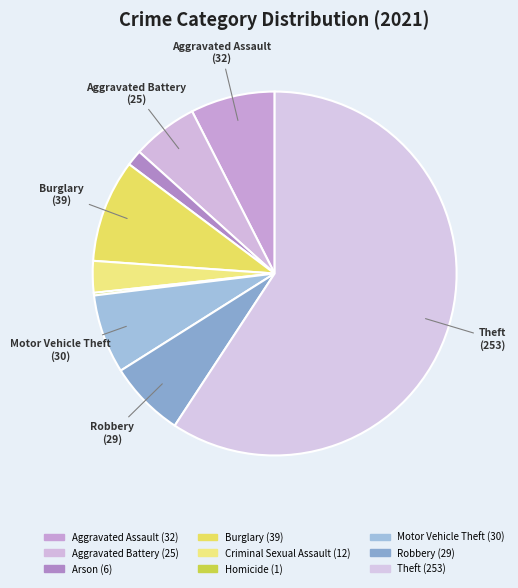

What portion of the pie excludes Motor Vehicle Theft?

93.0%